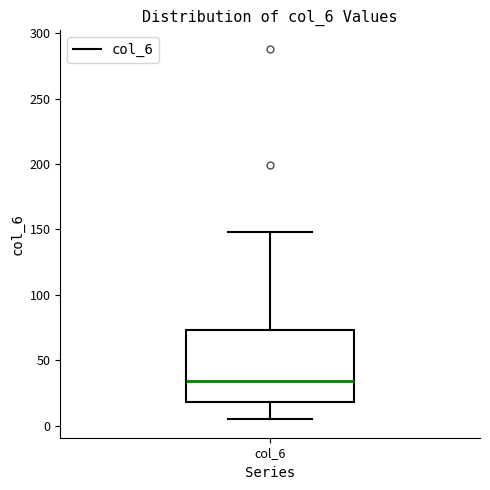

Where does the upper whisker of the box for col_6 end on the y-axis? The values are not printed on the chart, so give them approximately, as read against the axis.

150